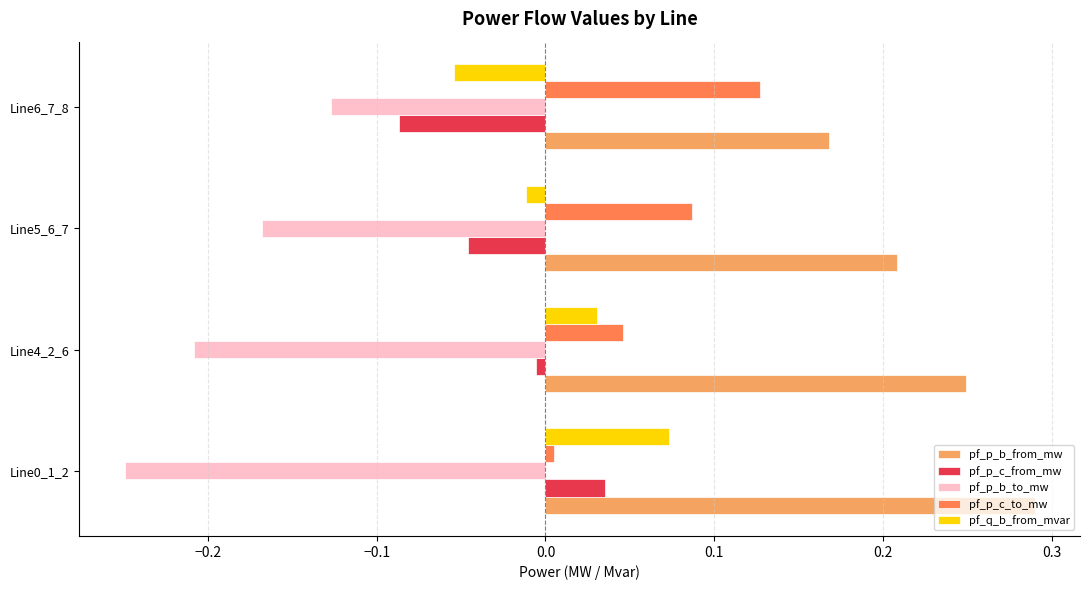

Rank the series by their maximum value, from lowest to highest.

pf_p_b_to_mw, pf_p_c_from_mw, pf_q_b_from_mvar, pf_p_c_to_mw, pf_p_b_from_mw